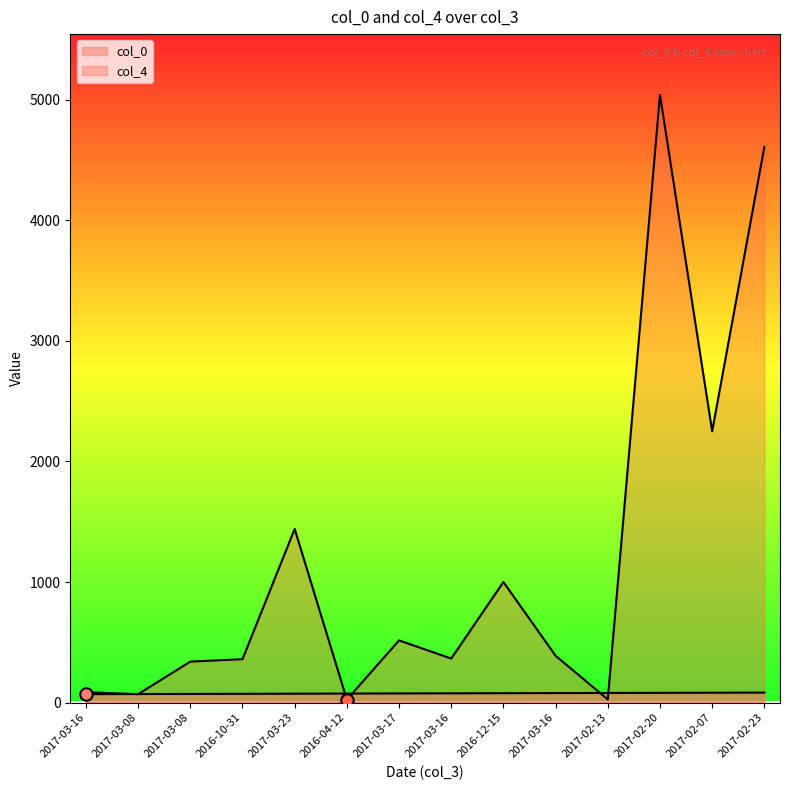

Which series contains the lowest Y value?

col_4